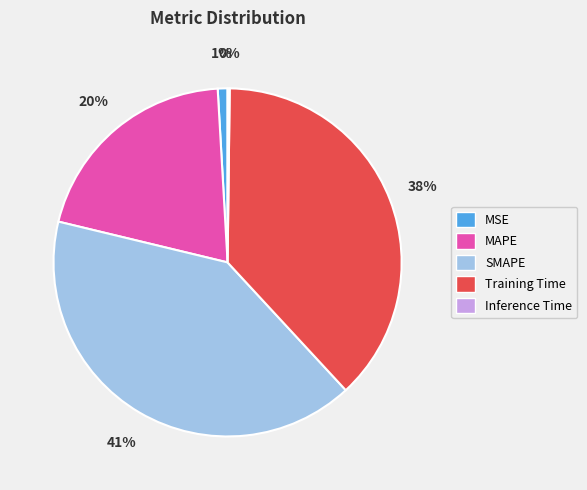

What is the largest slice in the pie chart?

SMAPE